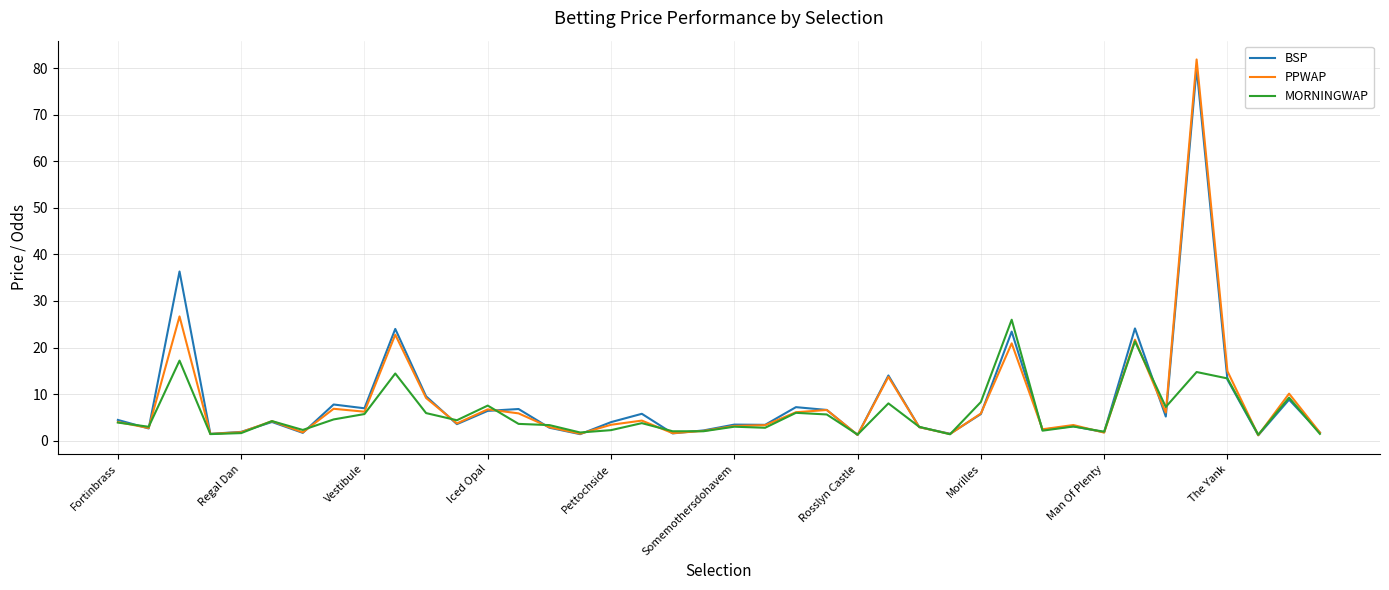

Which series has the widest spread of values?

PPWAP